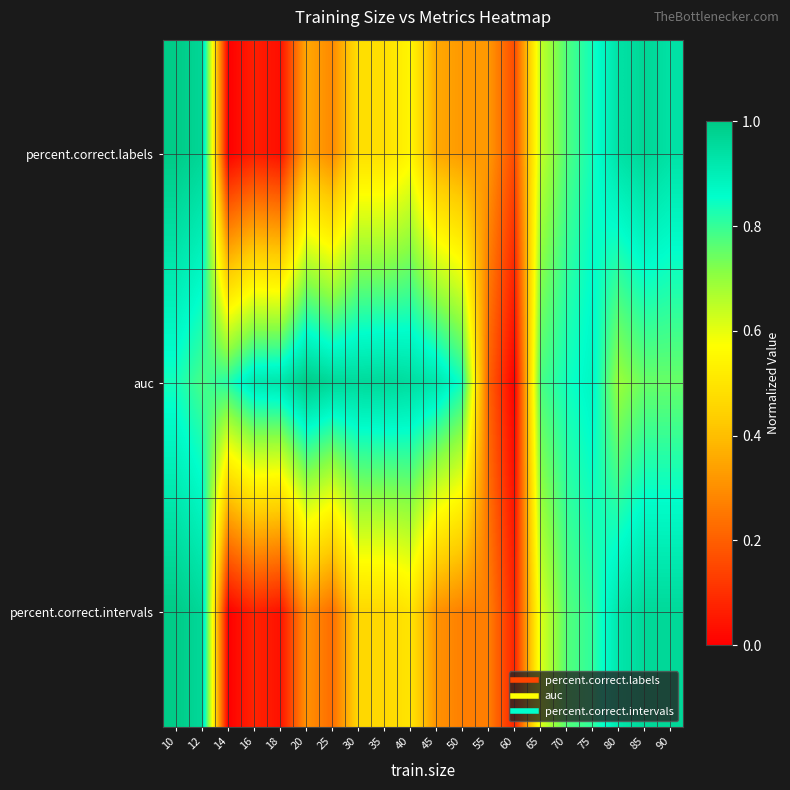

Which series has the largest total across all categories?

auc